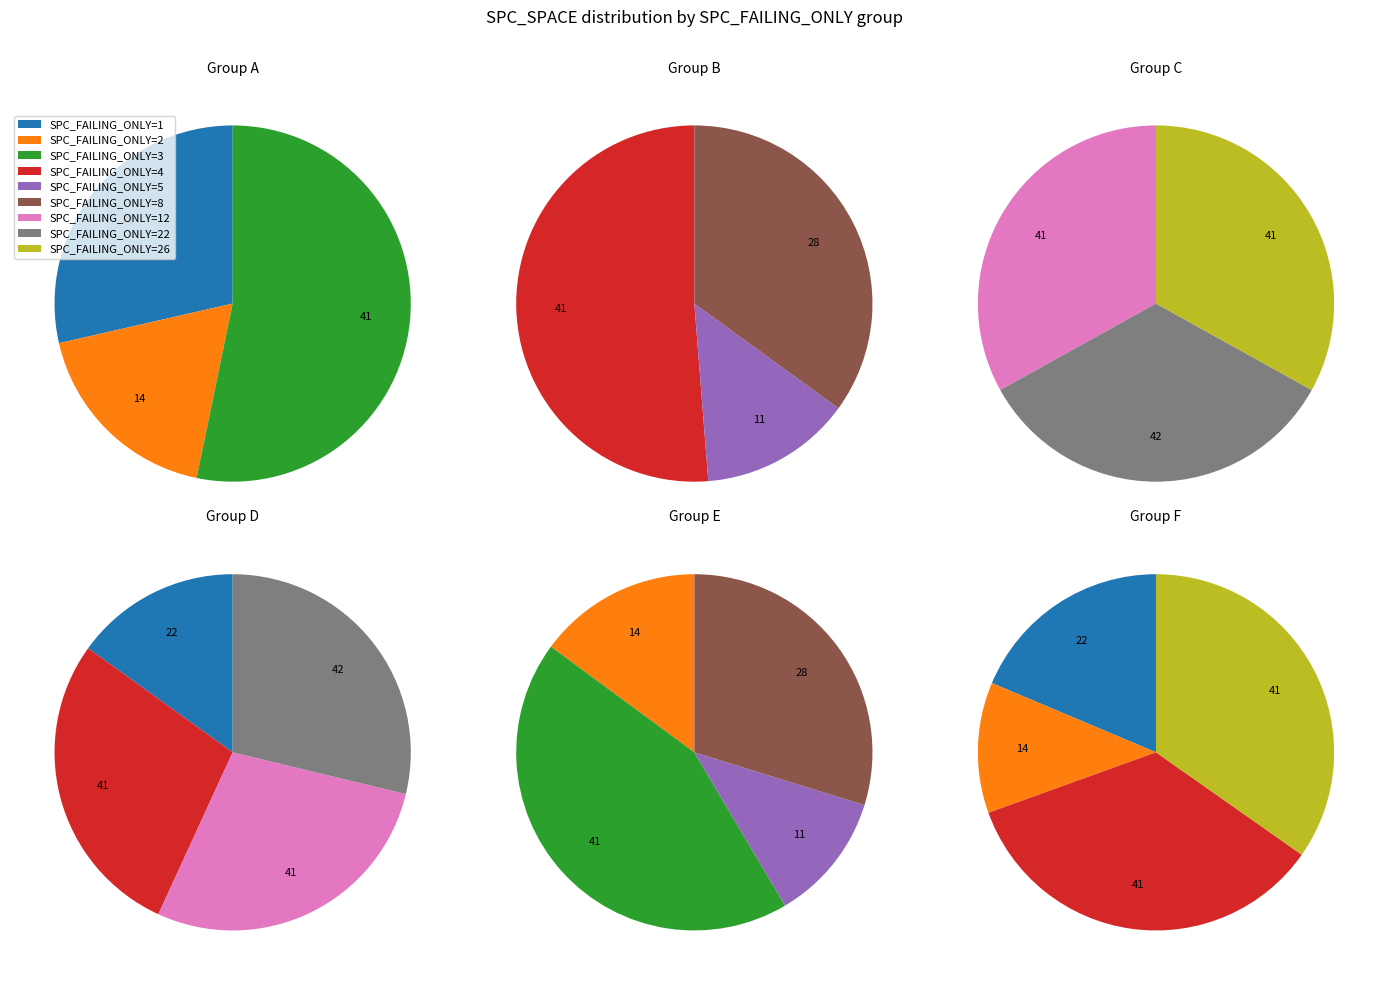

Which has a higher value, SPC_FAILING_ONLY=3 or SPC_FAILING_ONLY=26?

SPC_FAILING_ONLY=3